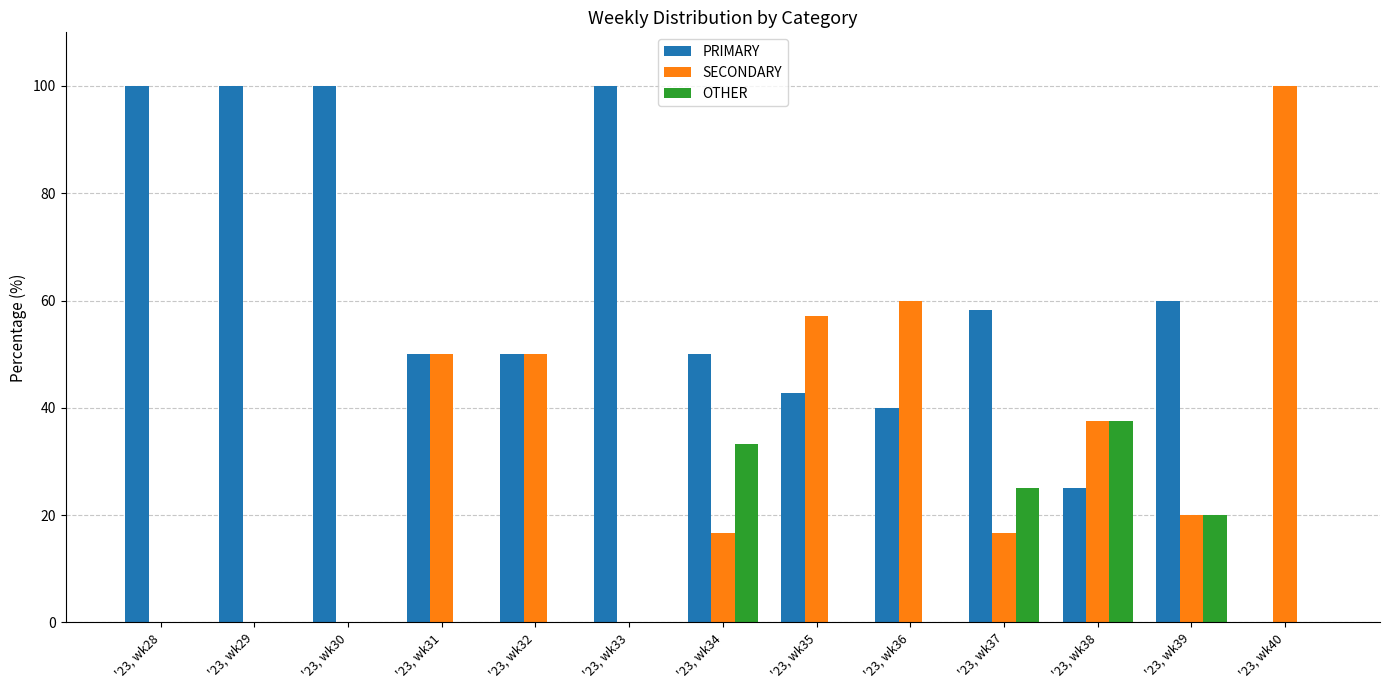

The PRIMARY series shows 46.7 at '23, wk30. True or false?

False